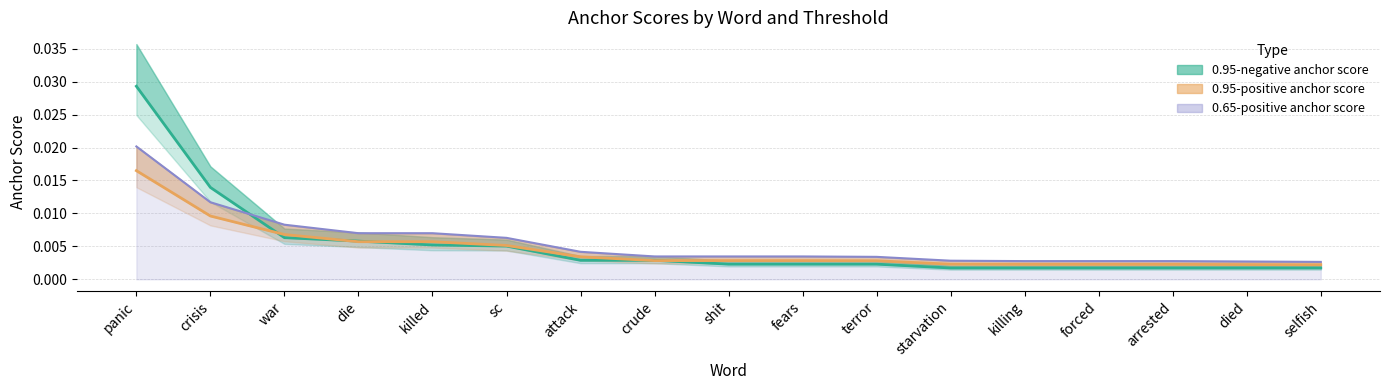

How many distinct data groups are displayed?

3